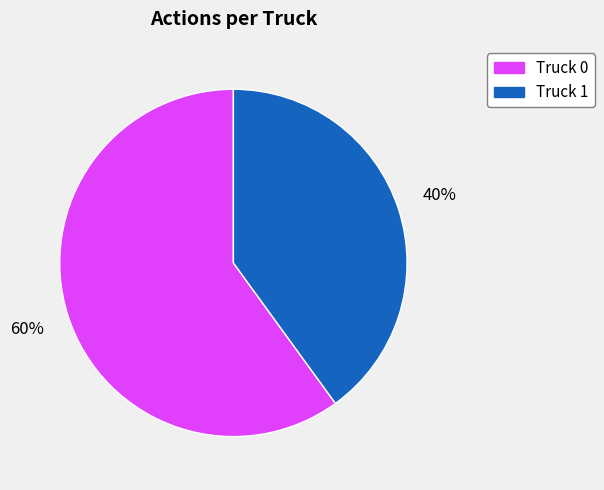

How many slices are in this pie chart?

2